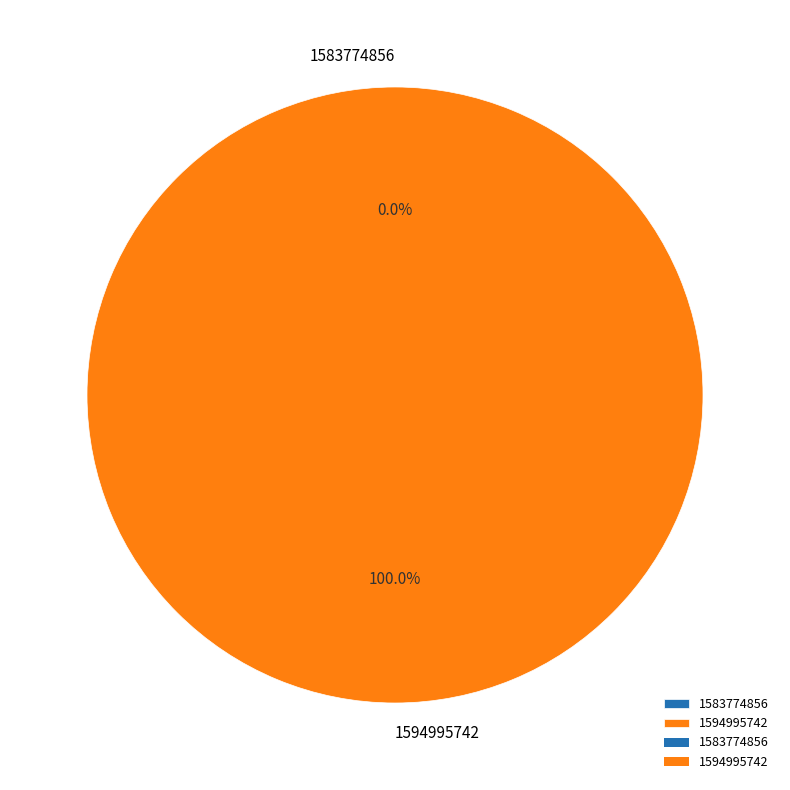

To the nearest percent, what is the average slice percentage?

50%